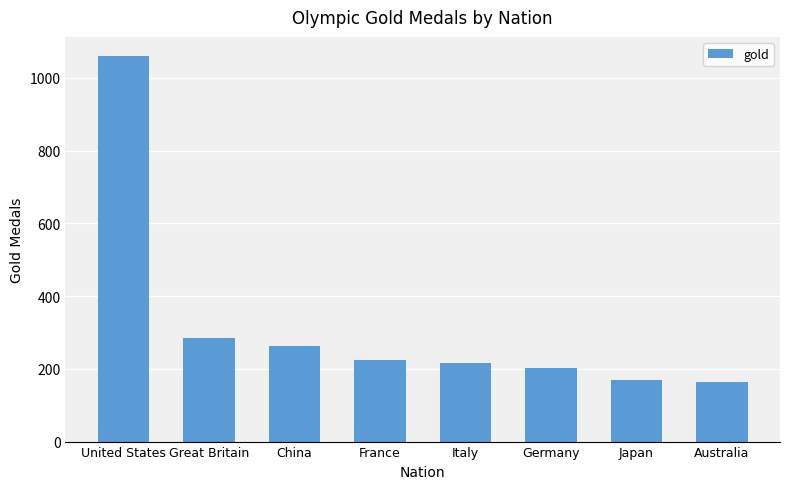

What is the change in value from United States to Germany?

-859